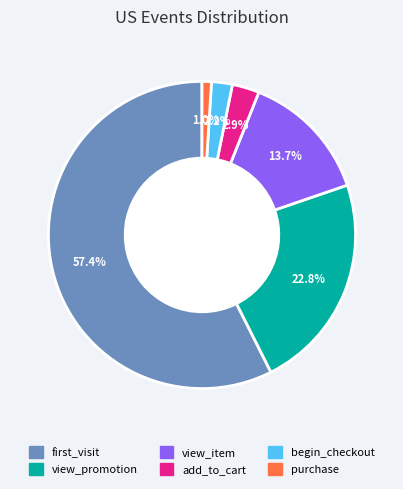

To the nearest percent, what percentage of the pie is first_visit?

57%